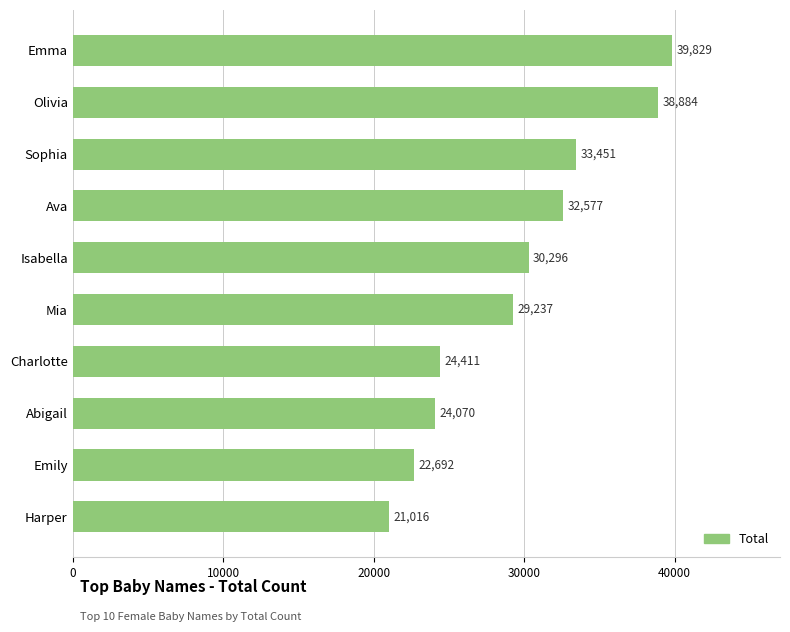

What is the average value?

29646